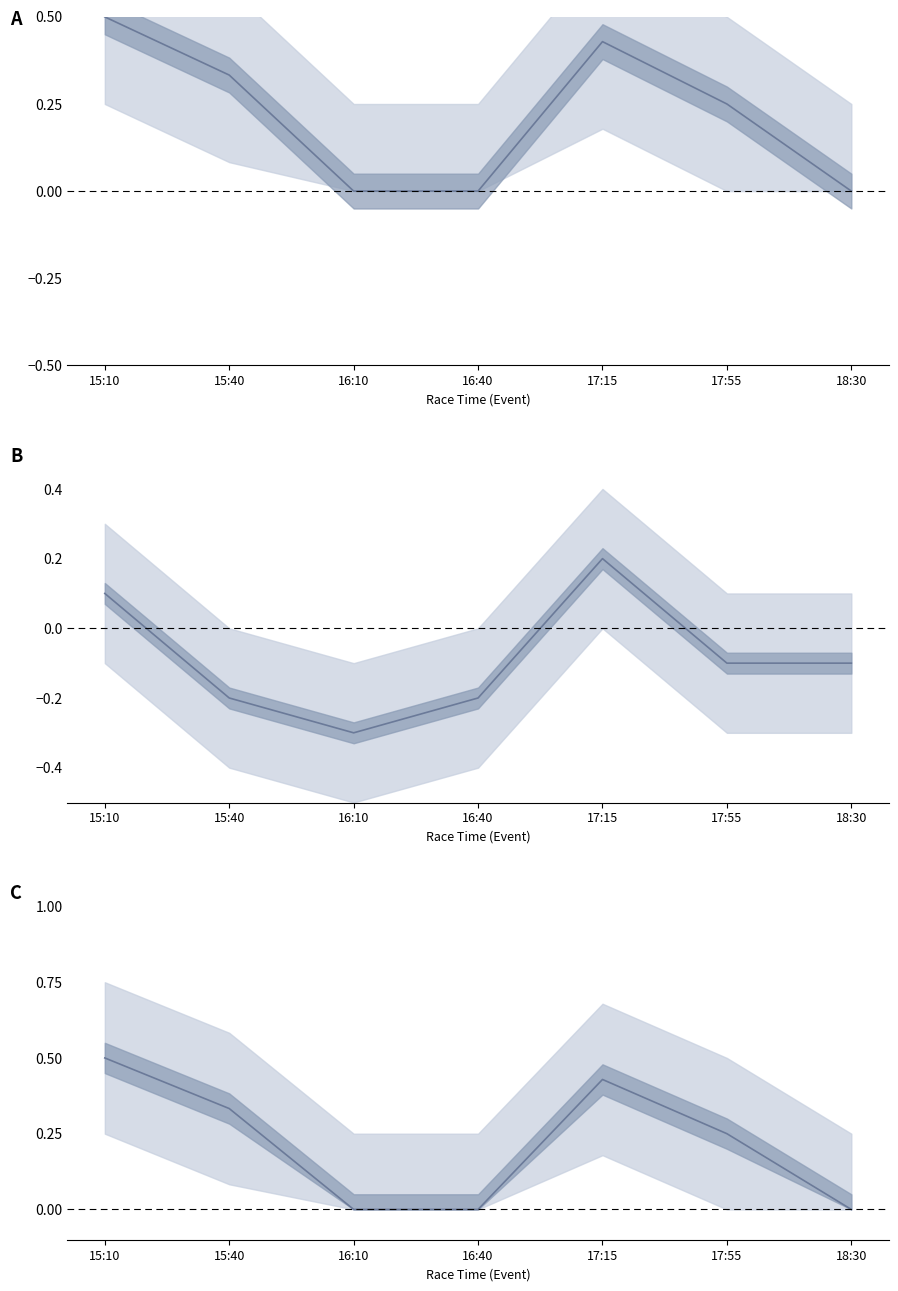

The Selection Count (norm.) series shows -0.1 at 16:40. True or false?

False